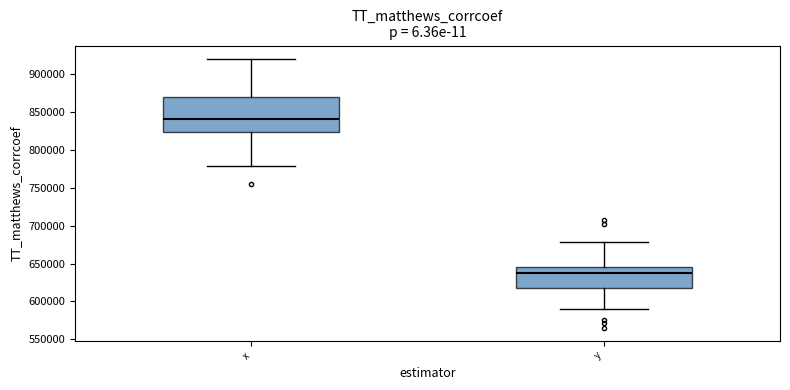

Reading left to right, read every box against the y-axis: the position of its median line, the range the box covers, and the ends of its whiskers. The values are not printed on the chart, so give them approximately, as read against the axis.

x: median 840000, box 825000 to 870000, whiskers 780000 to 920000
y: median 635000, box 620000 to 645000, whiskers 590000 to 680000